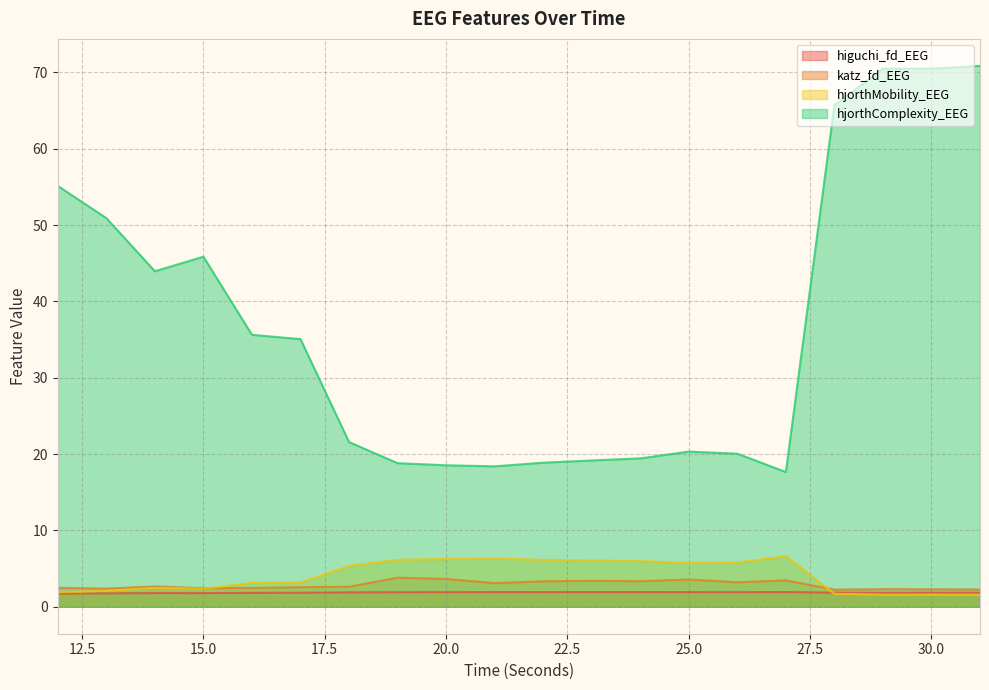

True or false: katz_fd_EEG and hjorthComplexity_EEG cross at least once.

False